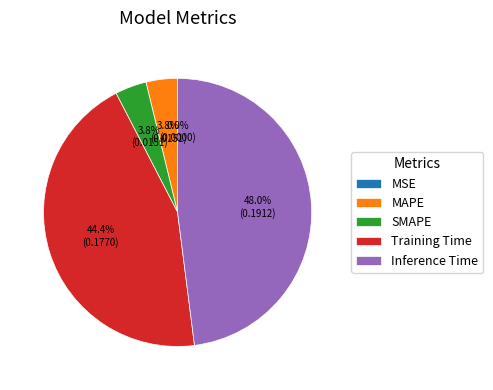

Combined, do Training Time and MAPE account for over 50%?

No